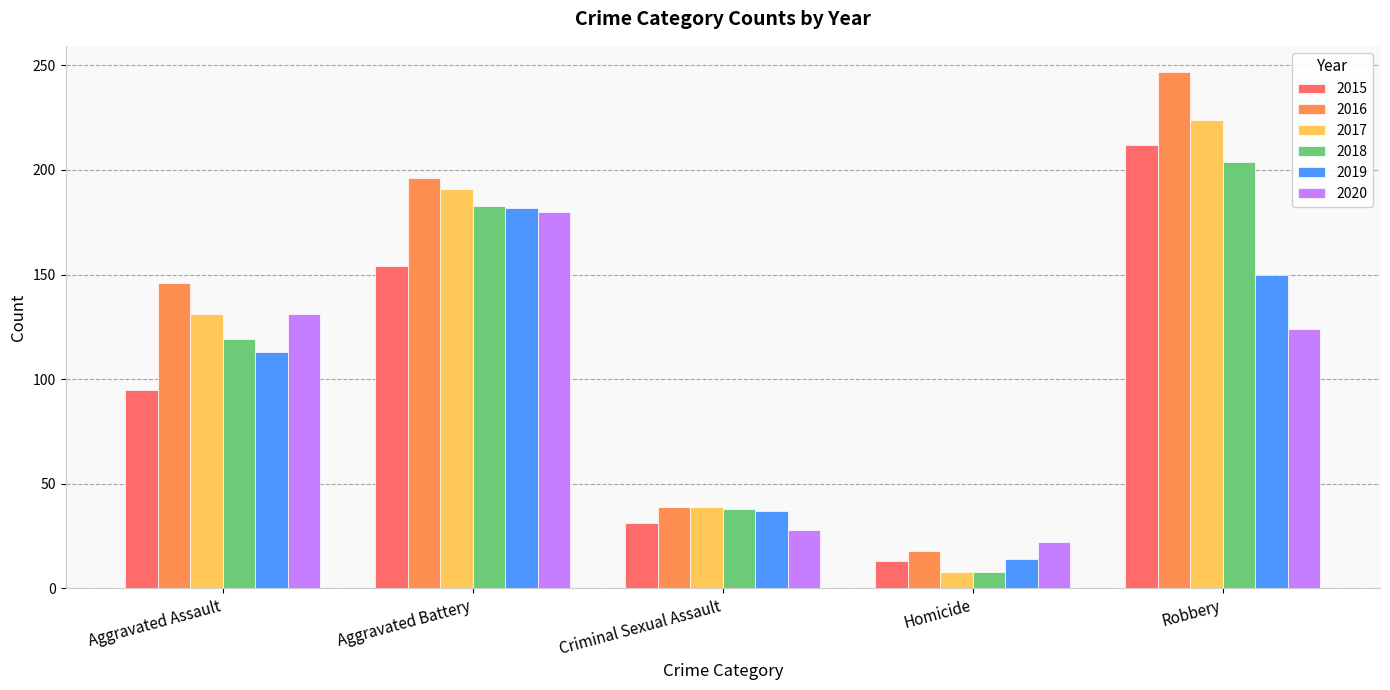

What is the approximate value of 2016 at Homicide, to the nearest 10?

20